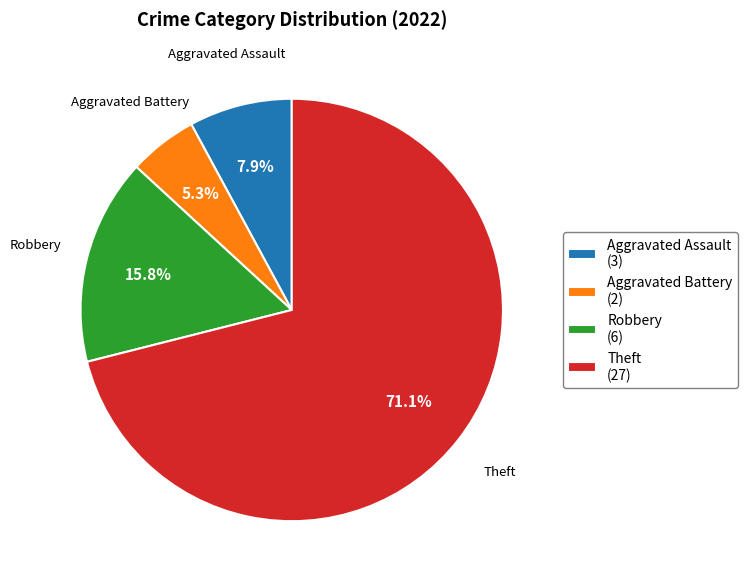

Between Robbery and Aggravated Battery, which is larger?

Robbery